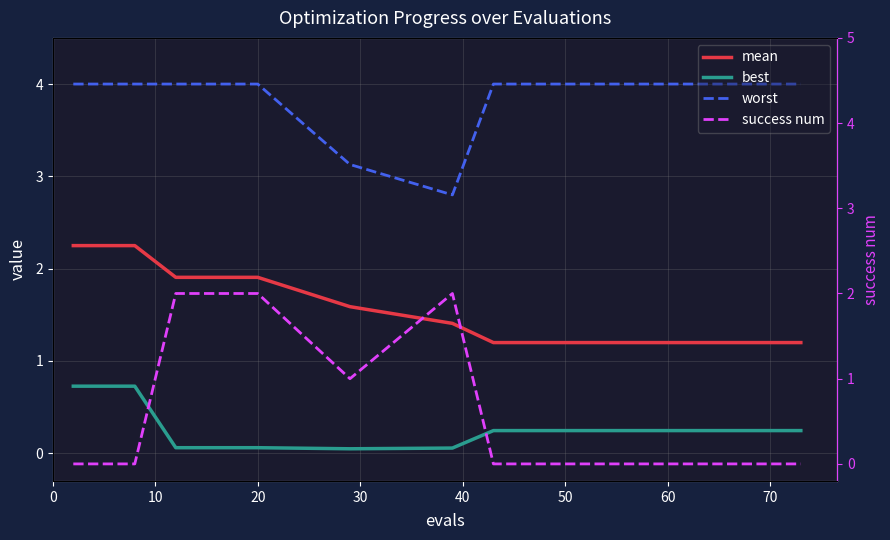

True or false: mean and best cross at least once.

False